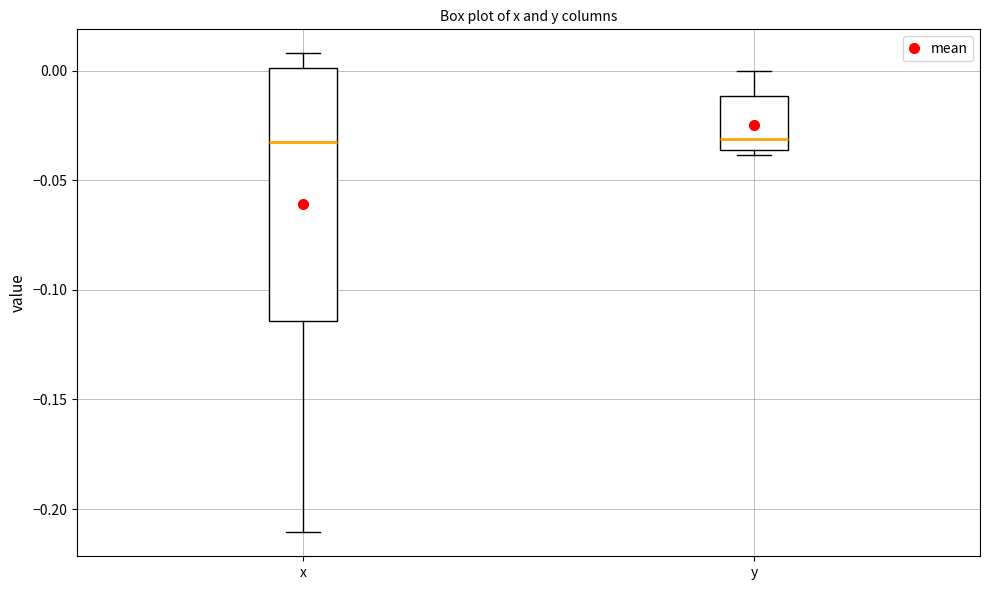

Reading left to right, transcribe this box plot: for each box, give where its median line is, the range the box spans, and where its two whiskers end, as read against the y-axis. The values are not printed on the chart, so give them approximately, as read against the axis.

x: median -0.035, box -0.115 to 0.000, whiskers -0.210 to 0.010
y: median -0.030, box -0.035 to -0.010, whiskers -0.040 to 0.000